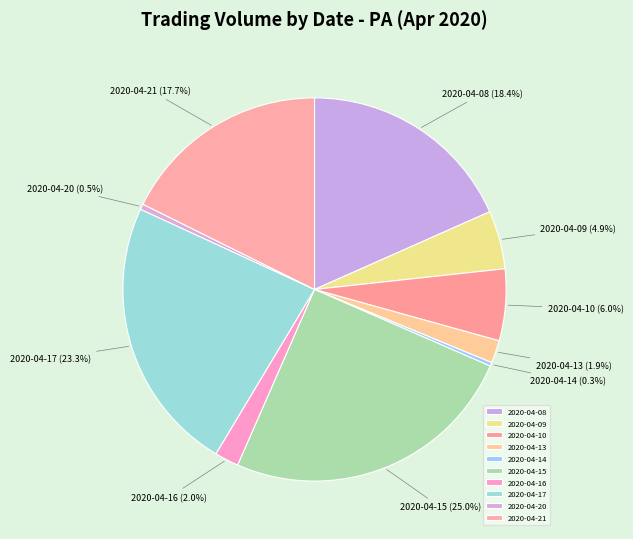

What percentage is the 2020-04-17 slice, to the nearest percent?

23%